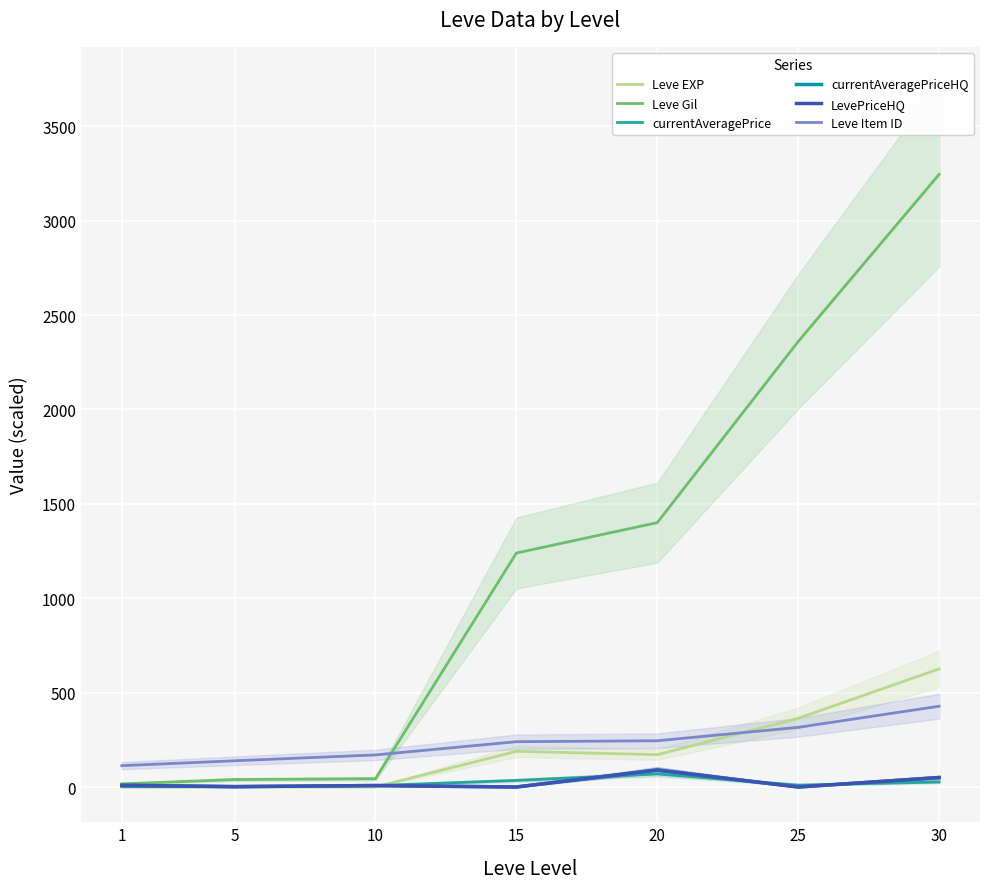

What is the maximum value shown in the chart?

3245.5